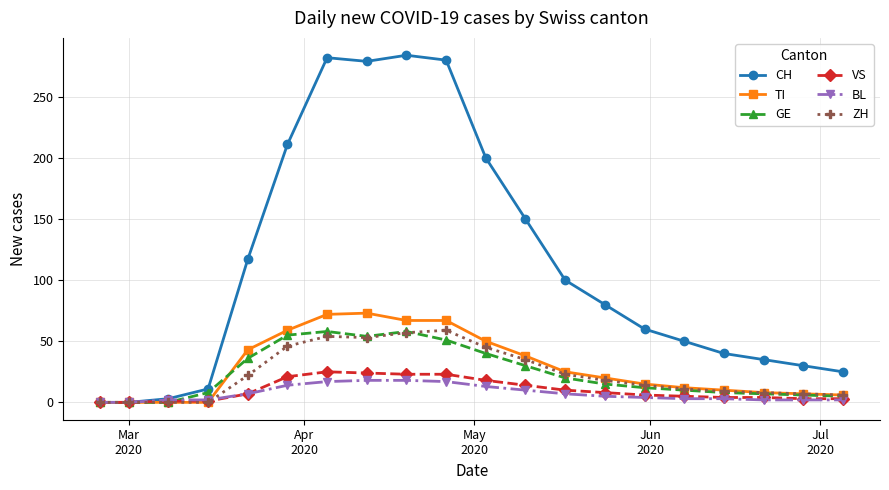

What is the maximum value shown in the chart?

284